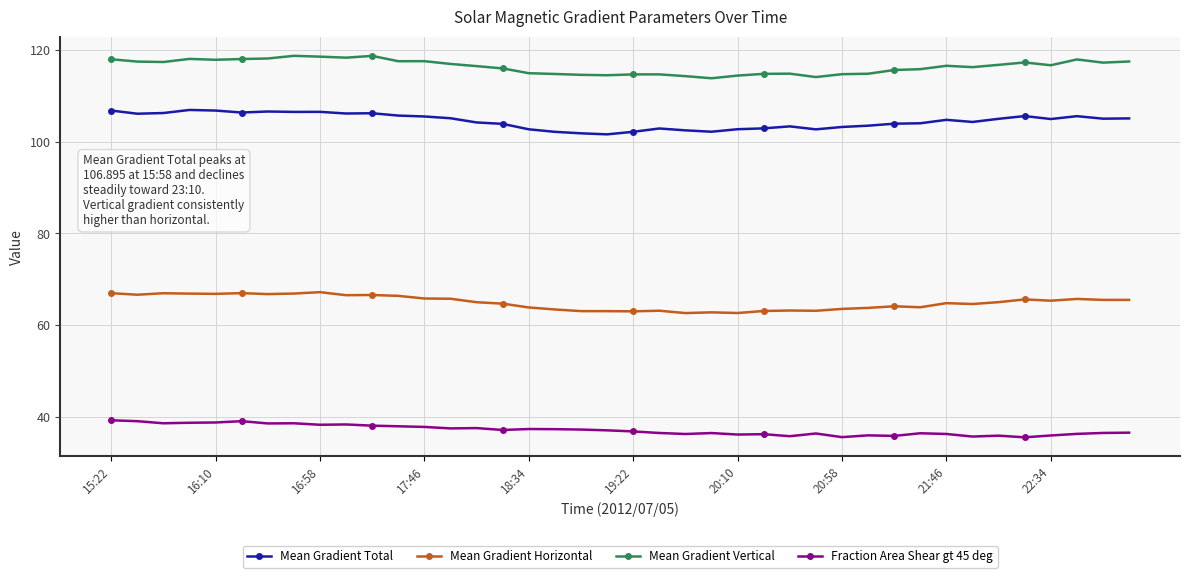

True or false: Mean Gradient Vertical has more than 2 points higher than both neighbors.

True